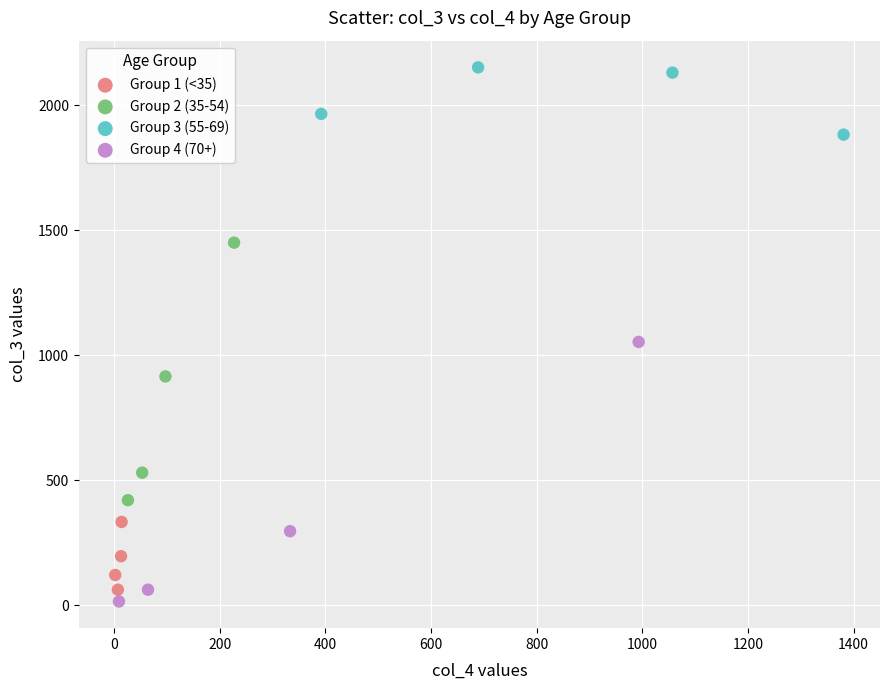

What are all the series names shown in the legend?

Group 1 (<35), Group 2 (35-54), Group 3 (55-69), Group 4 (70+)